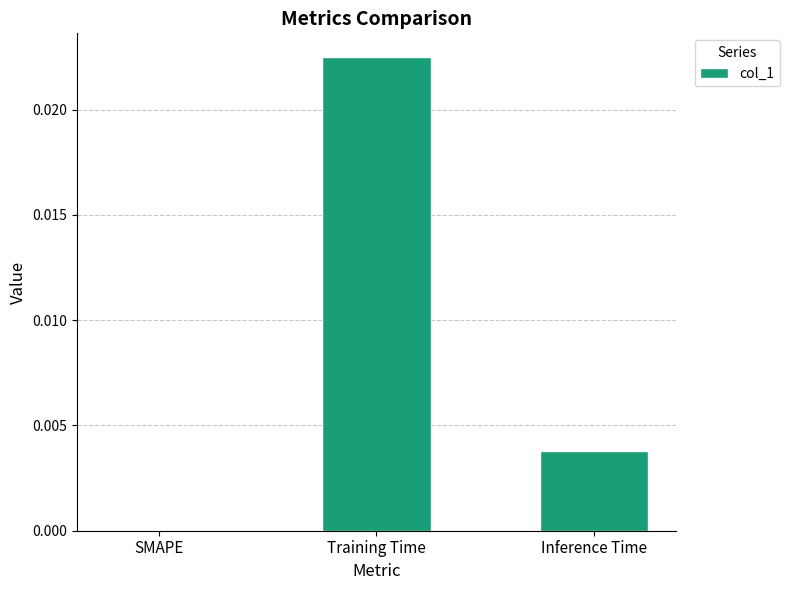

The chart shows a value of 0.0 at Training Time. True or false?

True